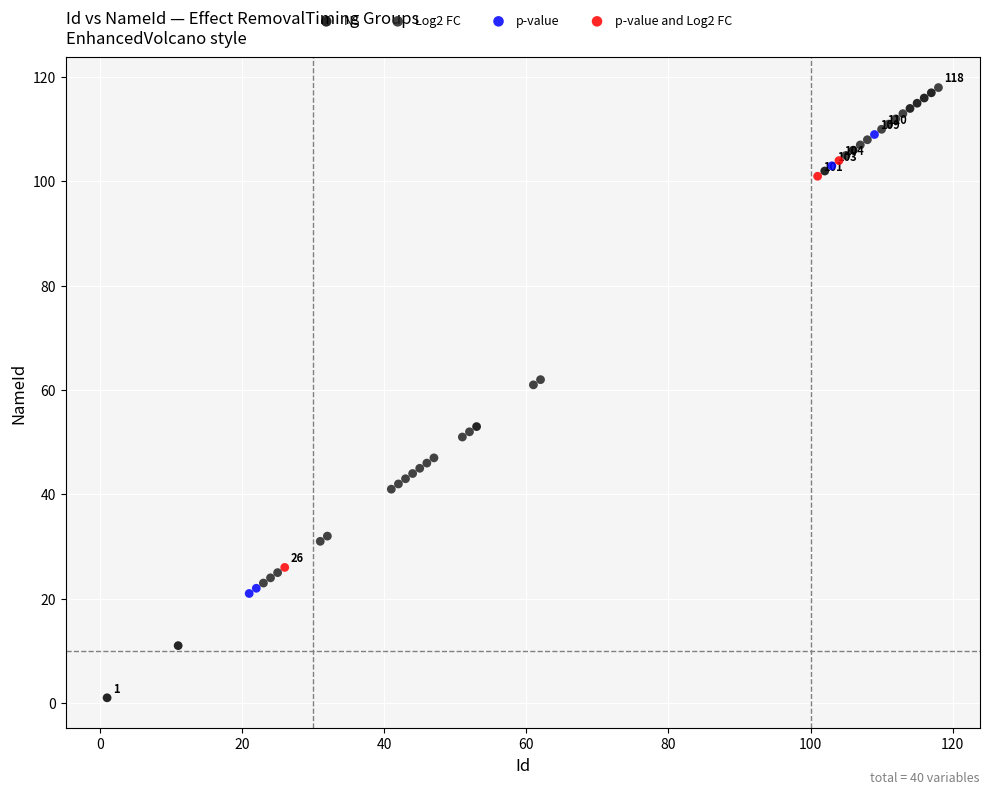

Which series has the largest Y range (max minus min)?

NS